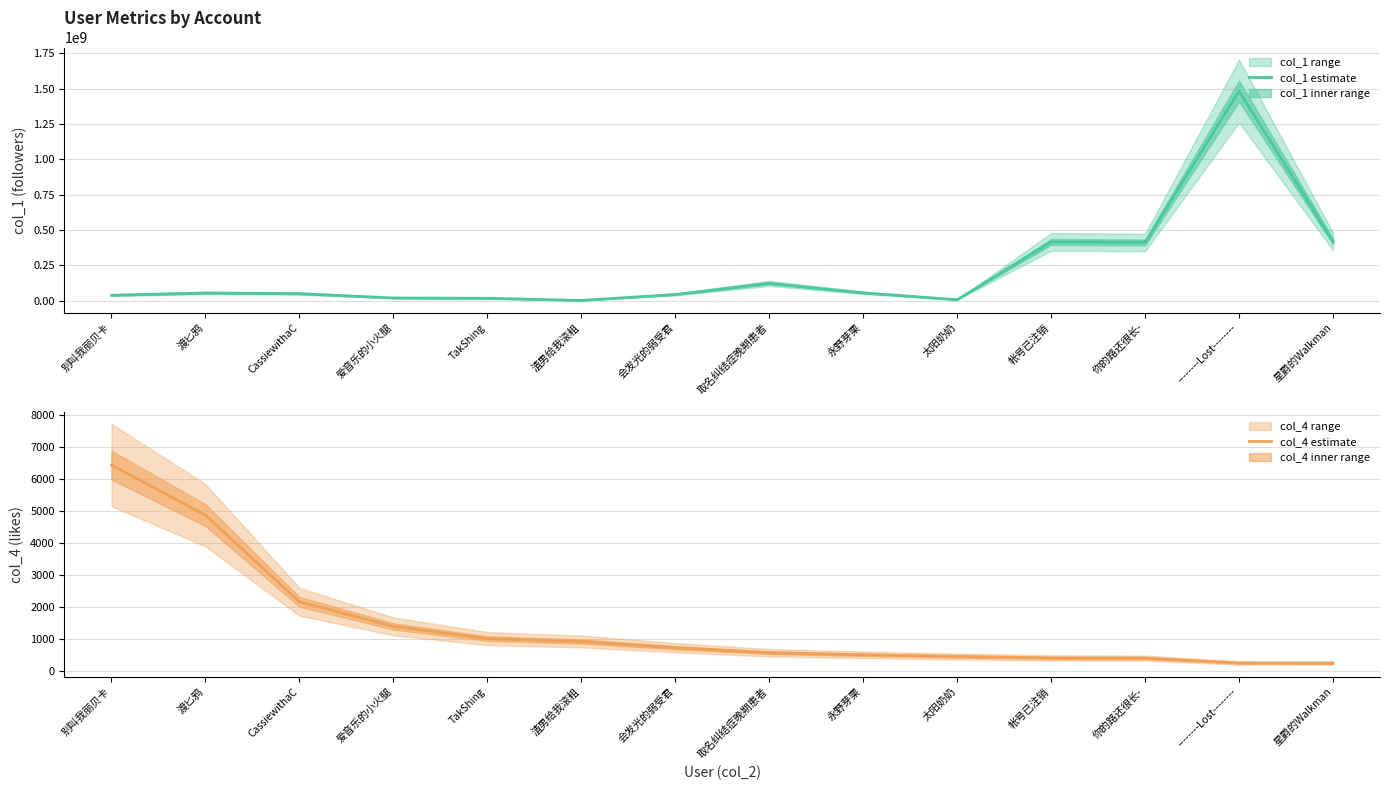

Reading left to right, list all the values displayed in this chart.

col_1 estimate: 别叫我丽贝卡=39490787	渡匕鸦=55094319	CassiewithaC=50754854	爱音乐的小火腿=20058317	TakShing=17869506	渣男给我滚粗=2743414	会发光的弱受君=44565028	取名纠结症晚期患者=123317910	永野芽栗=56348198	太阳奶奶=7701078	帐号已注销=416657201	你的路还很长-=412664538	--------Lost--------=1484049340	星爵的Walkman=419585999
col_4 estimate: 别叫我丽贝卡=6431	渡匕鸦=4869	CassiewithaC=2167	爱音乐的小火腿=1400	TakShing=1018	渣男给我滚粗=929	会发光的弱受君=735	取名纠结症晚期患者=579	永野芽栗=514	太阳奶奶=460	帐号已注销=415	你的路还很长-=408	--------Lost--------=258	星爵的Walkman=254